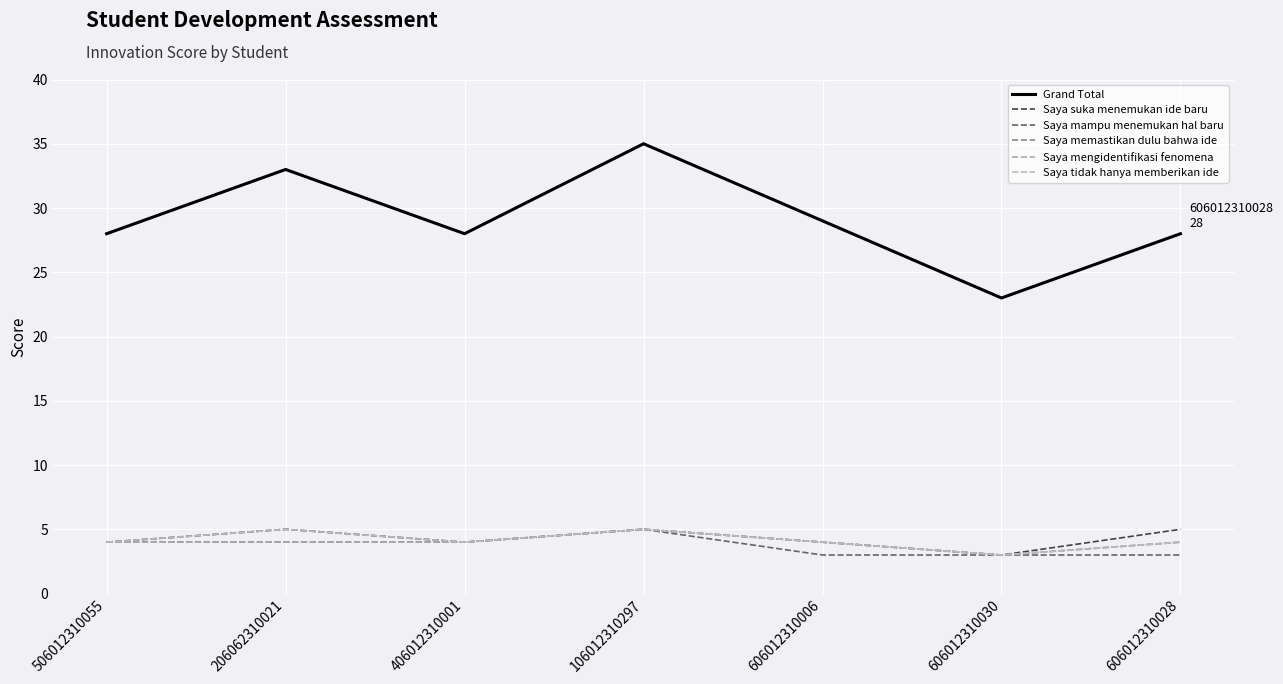

Between 606012310006 and 606012310030, which series saw the biggest shift?

Grand Total